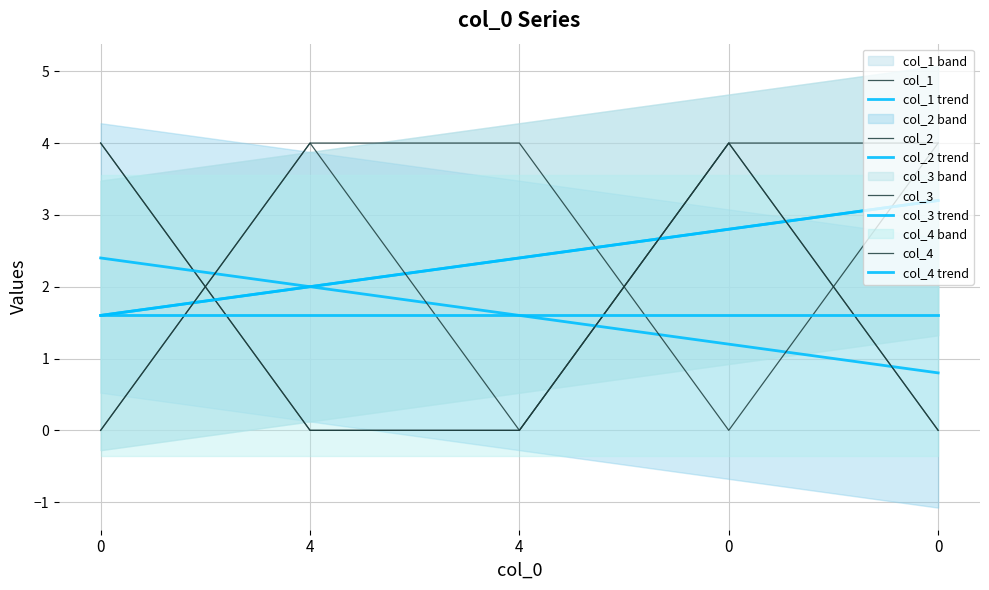

How many data points in col_3 are less than 4?

2